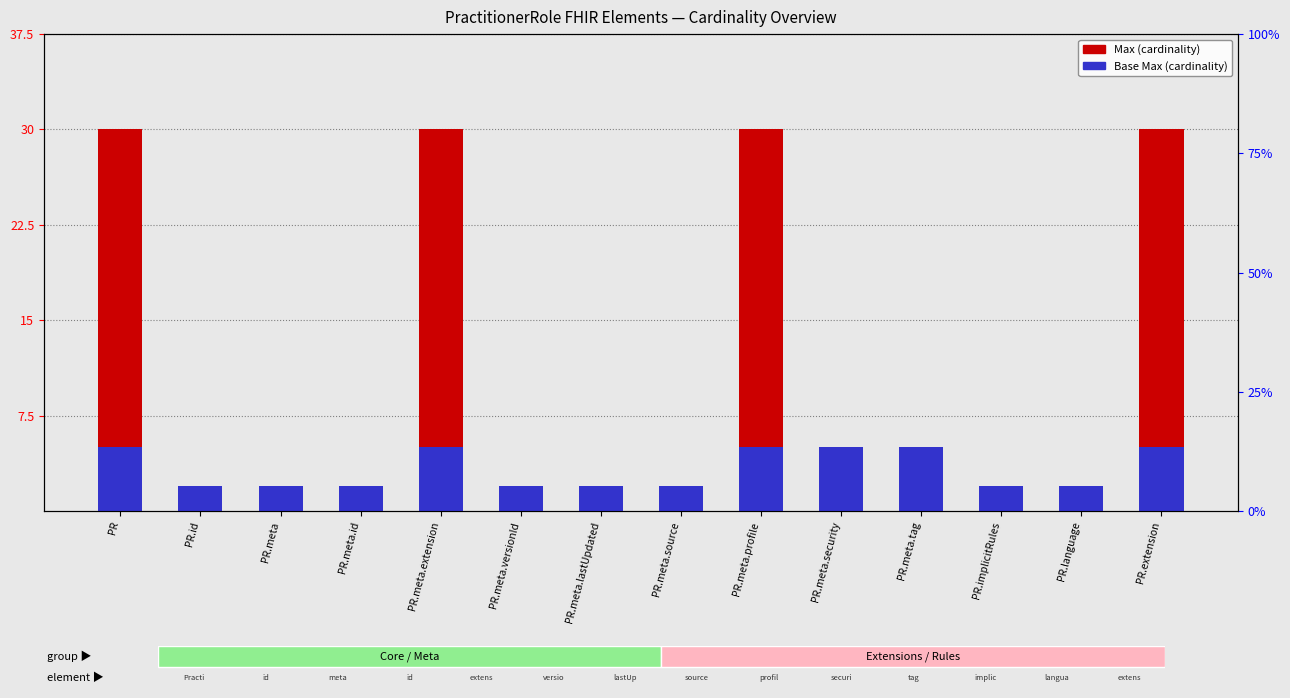

What is the average value of the Max (cardinality) series?

9